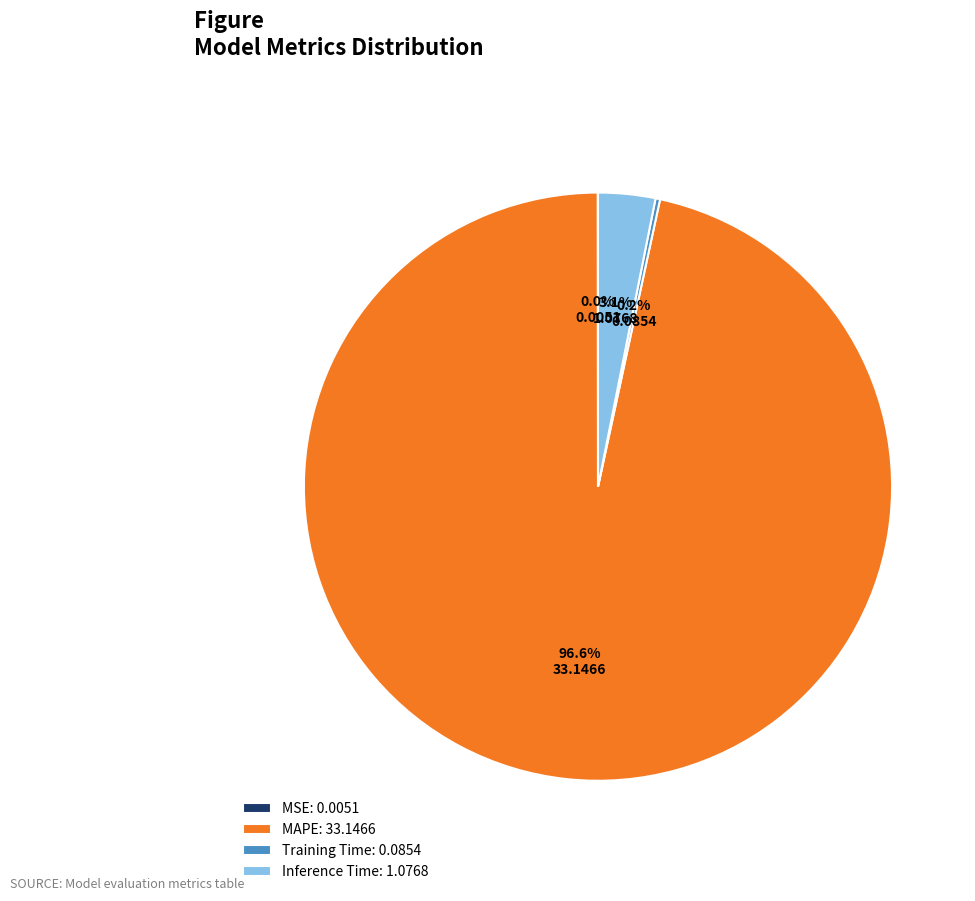

Do MAPE: 33.1466 and Inference Time: 1.0768 together represent more than half of the pie?

Yes